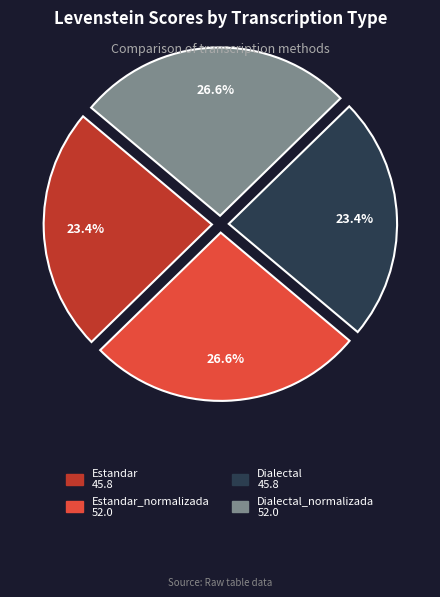

Does any single category account for the majority?

No